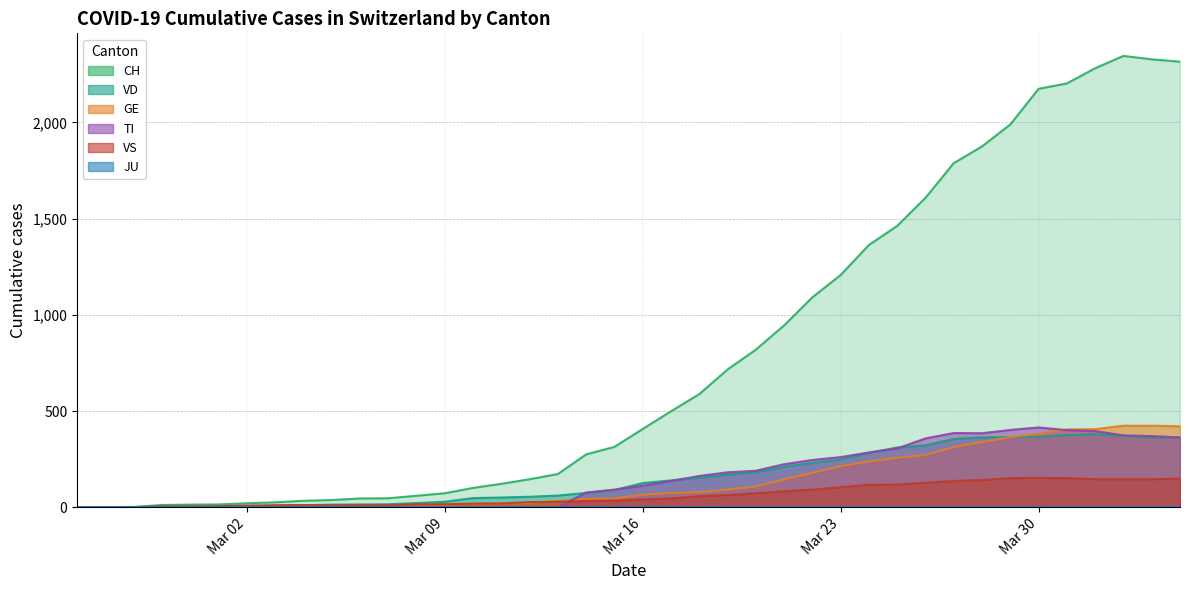

True or false: CH and TI cross at least once.

False